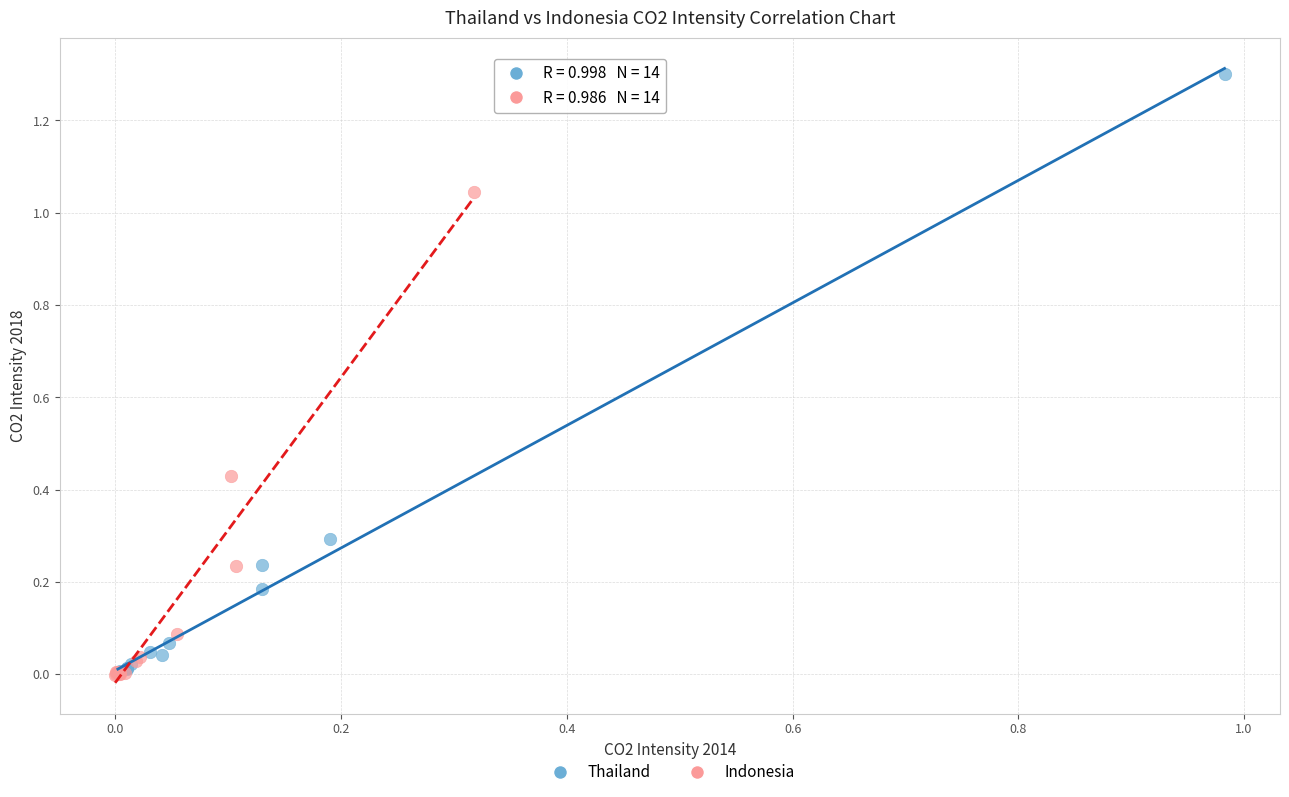

Which series contains the highest Y value?

Thailand